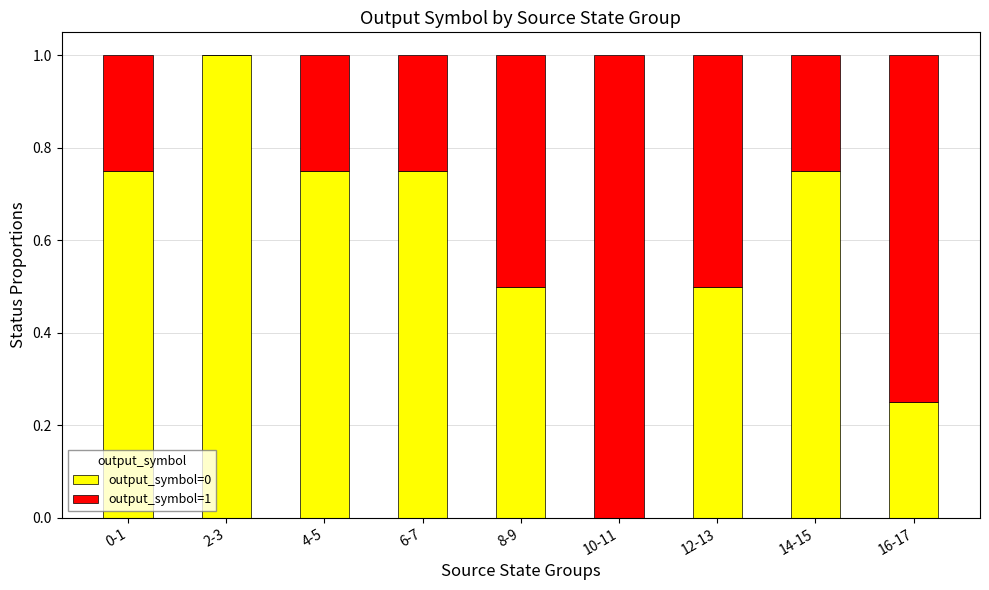

The output_symbol=0 series shows 1.0 at 6-7. True or false?

False